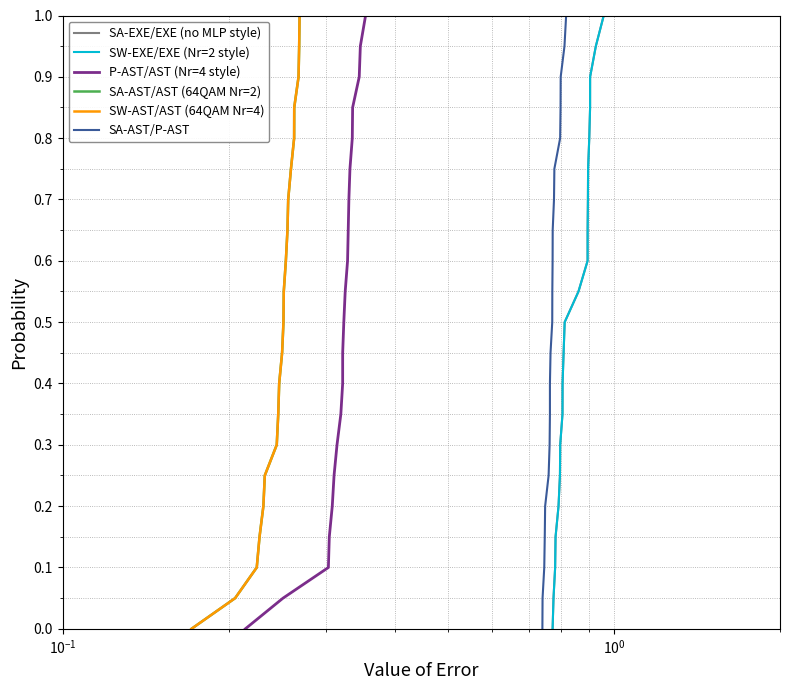

Is the value of SA-AST/P-AST at 5 greater than the value of SW-EXE/EXE (Nr=2 style) at 20?

No